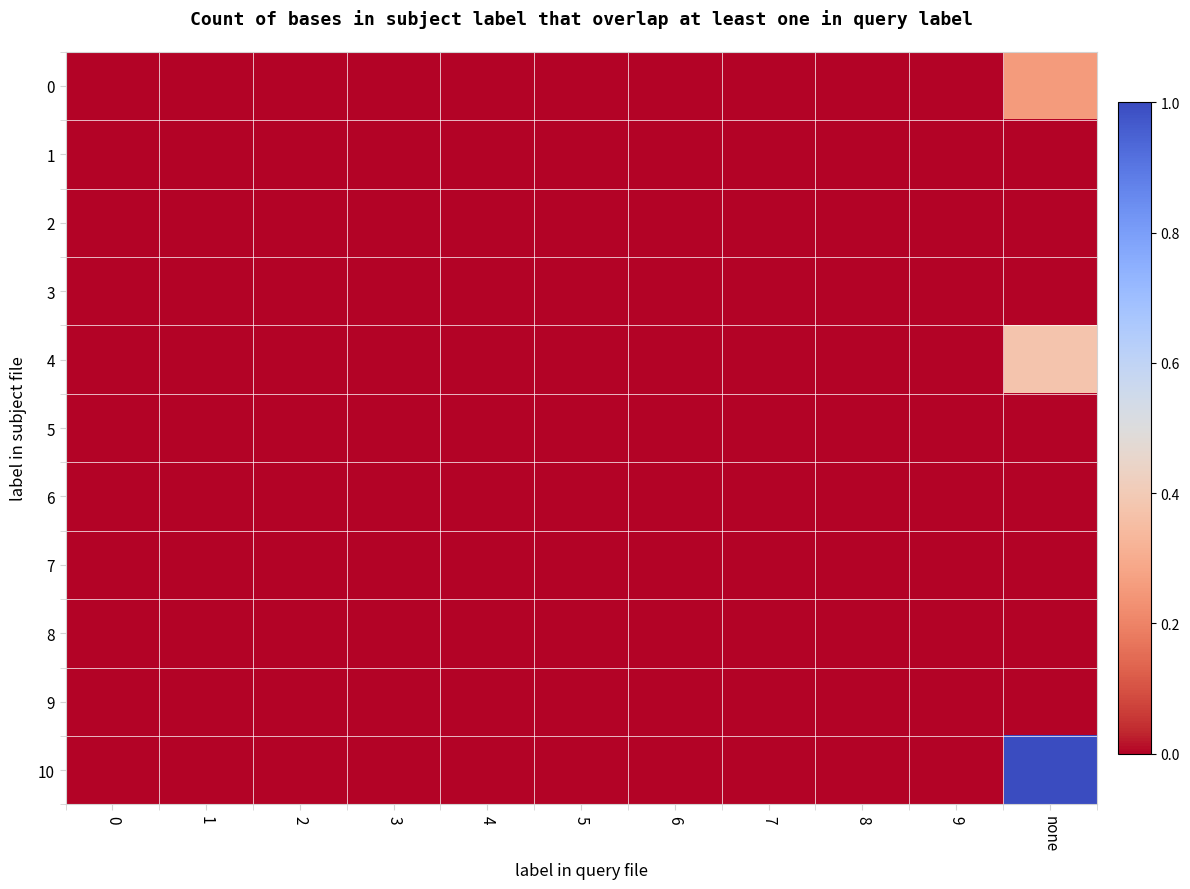

Which has a higher value, 7 or 8?

7